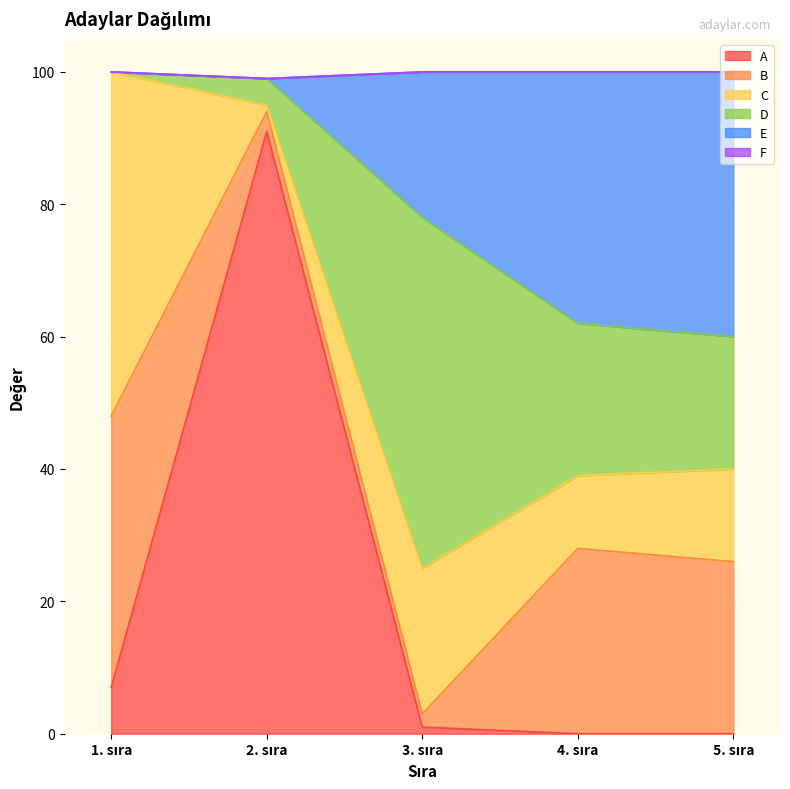

How many values in the C series exceed 14?

2